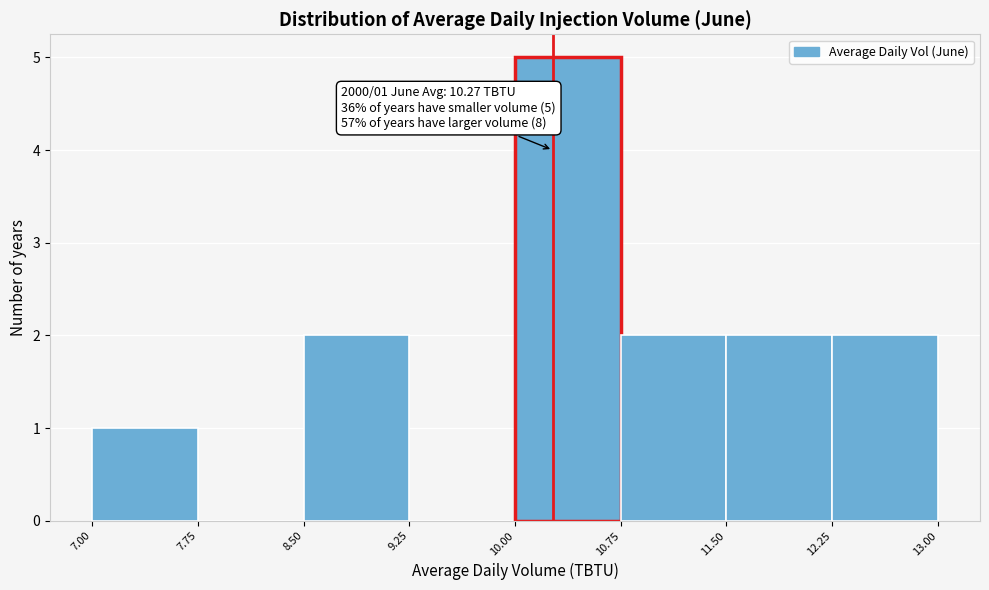

Over which range of the x-axis is the bar tallest?

10.00 to 10.75